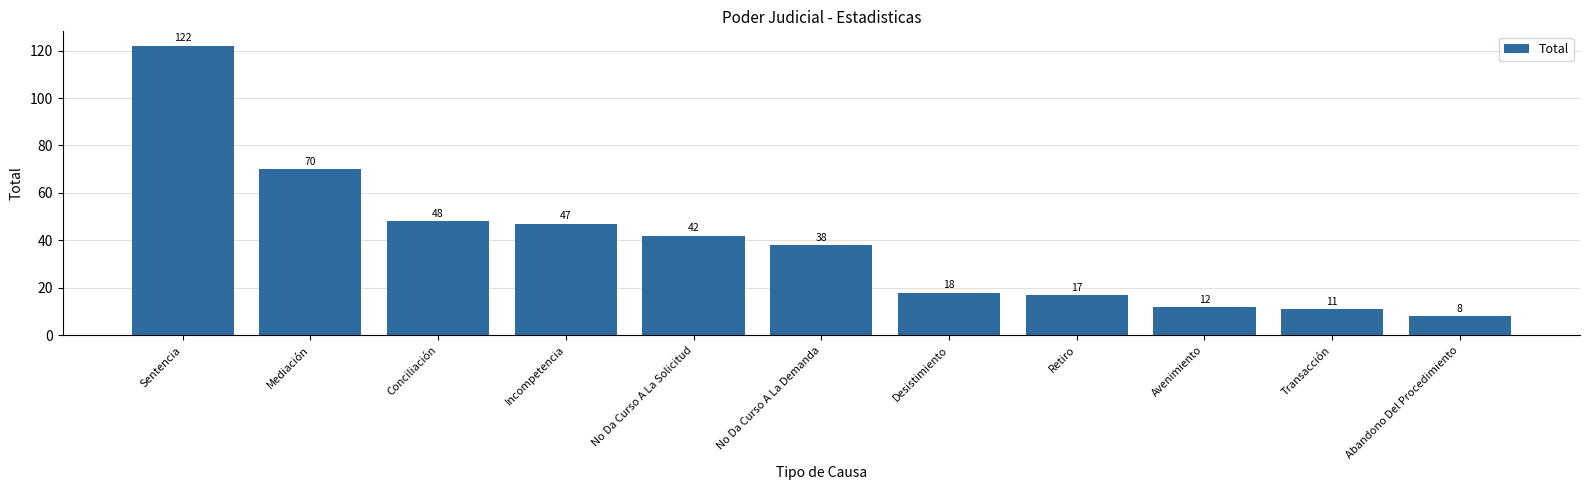

Which label corresponds to the largest value in the chart?

Sentencia